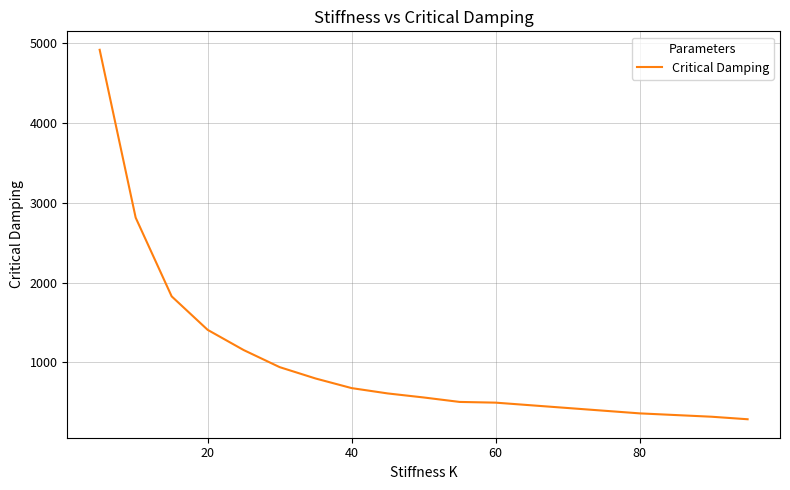

What is the maximum value shown in the chart?

4920.4